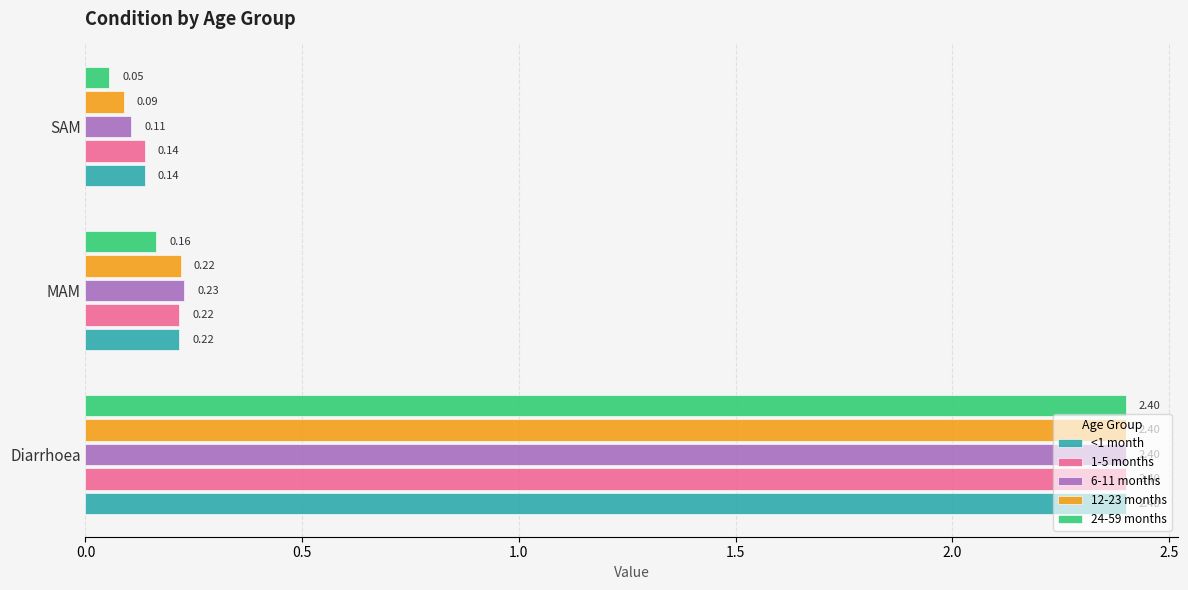

What are all the series names shown in the legend?

<1 month, 1-5 months, 6-11 months, 12-23 months, 24-59 months